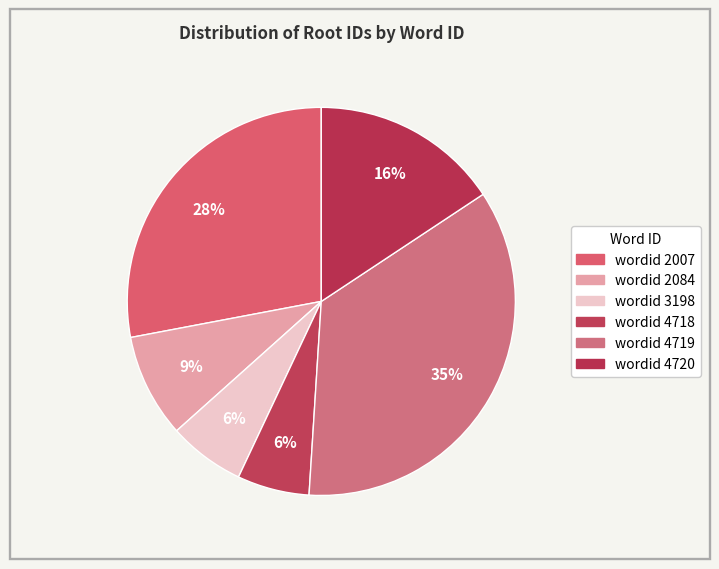

Count the number of slices in the pie.

6